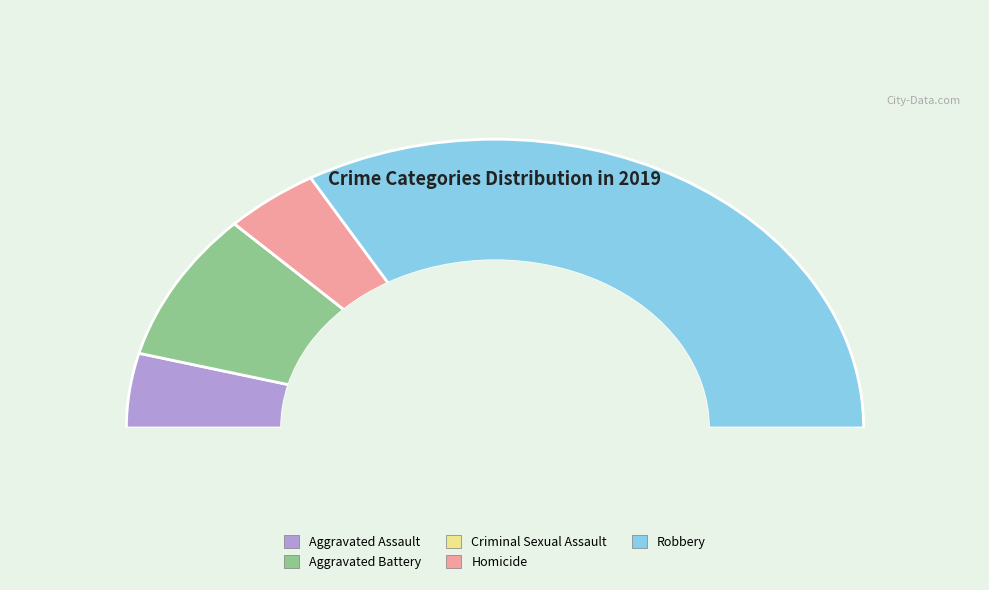

Rank the categories by value from lowest to highest.

Criminal Sexual Assault, Aggravated Assault, Homicide, Aggravated Battery, Robbery